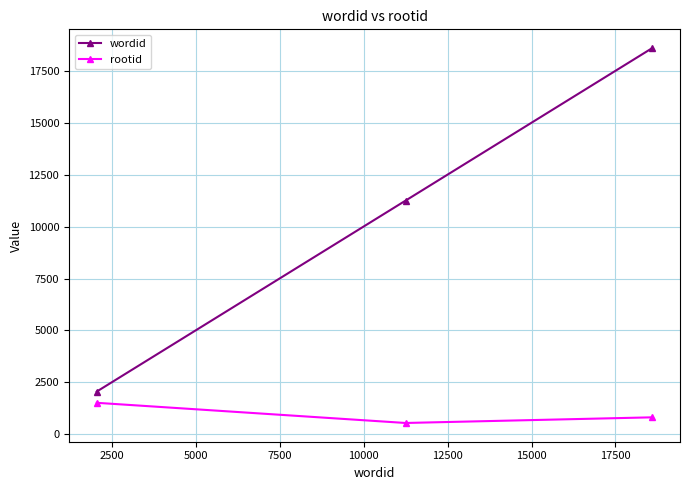

Rank the series by their average value, from lowest to highest.

rootid, wordid